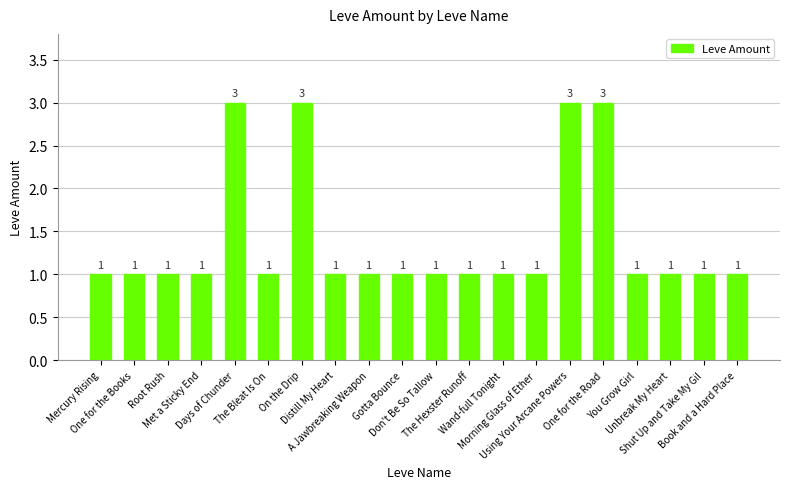

What is the value of the 14th bar from the left?

1